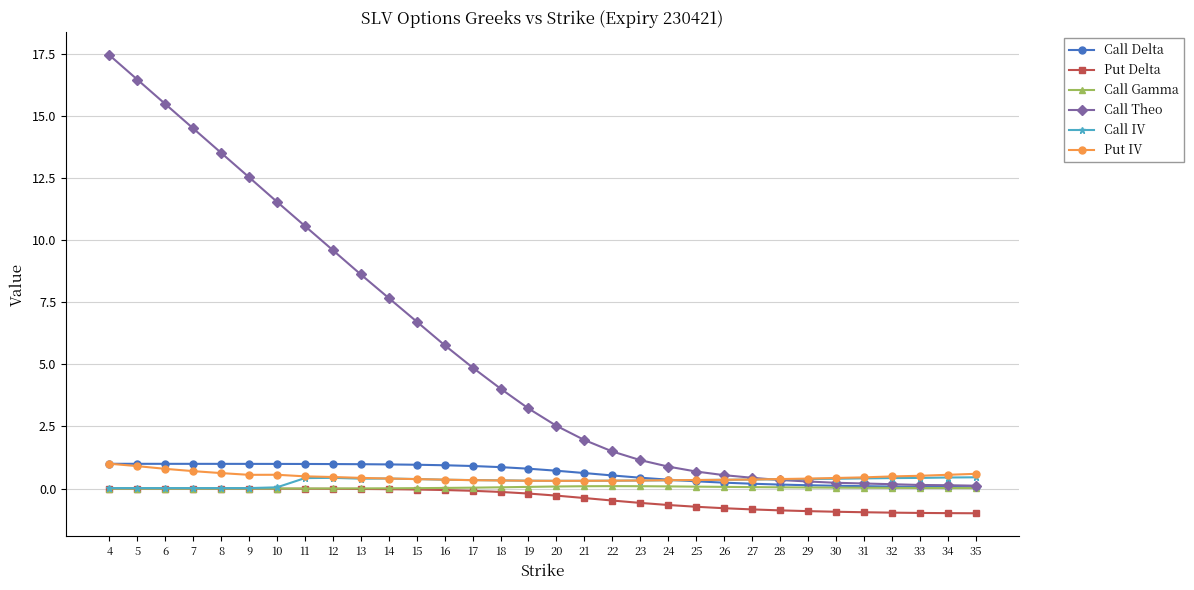

Is the value of Put Delta at 28 greater than the value of Call Gamma at 25?

No